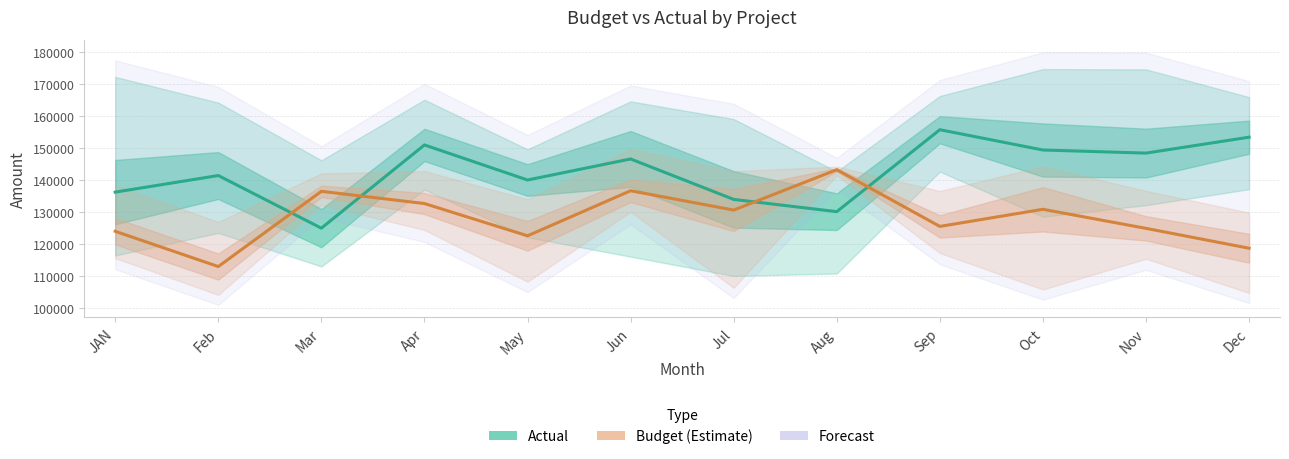

What position from the right is Aug?

5